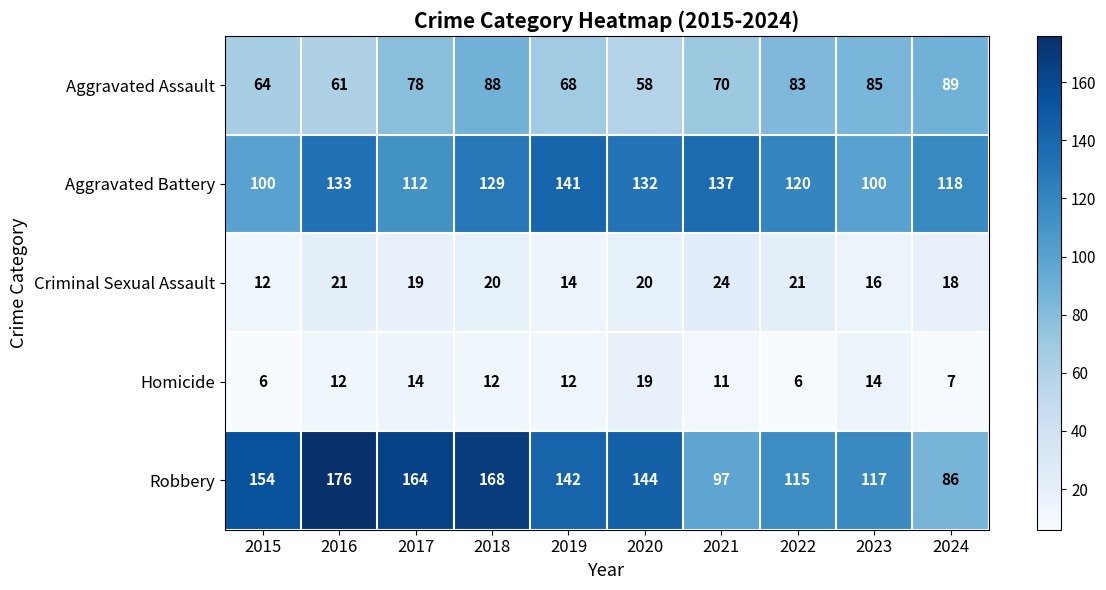

Count the number of data series in this chart.

5